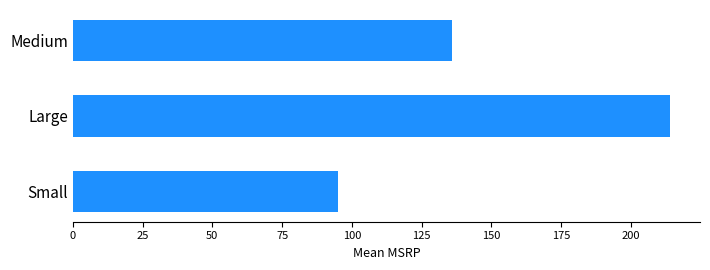

List the labels in order of value, smallest first.

Small, Medium, Large